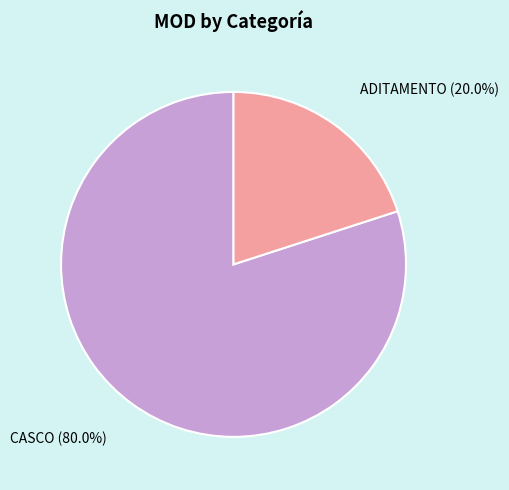

Which slice represents more than half of the pie?

CASCO (80.0%)